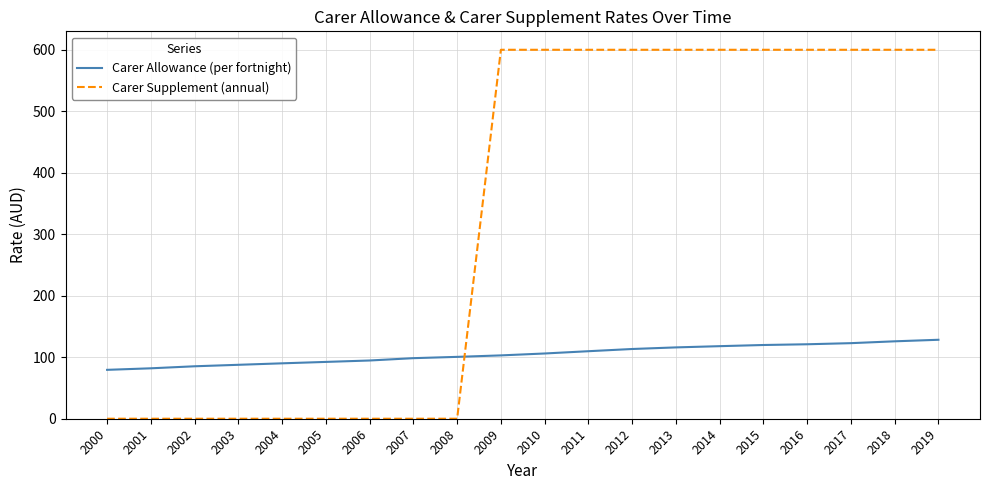

Which series has the widest spread of values?

Carer Supplement (annual)